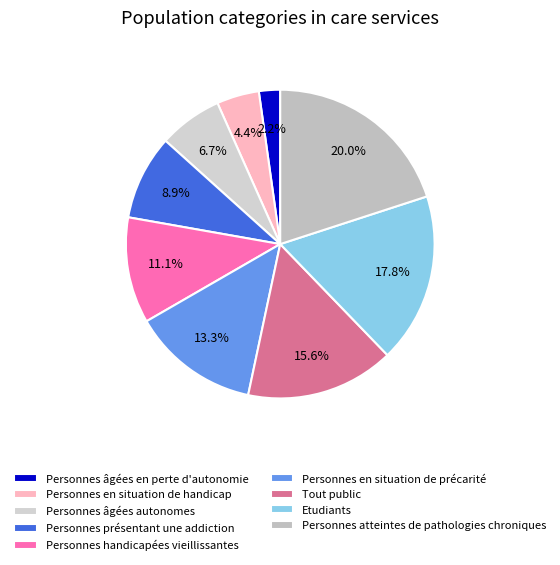

The Etudiants slice represents 12% of the pie. True or false?

False